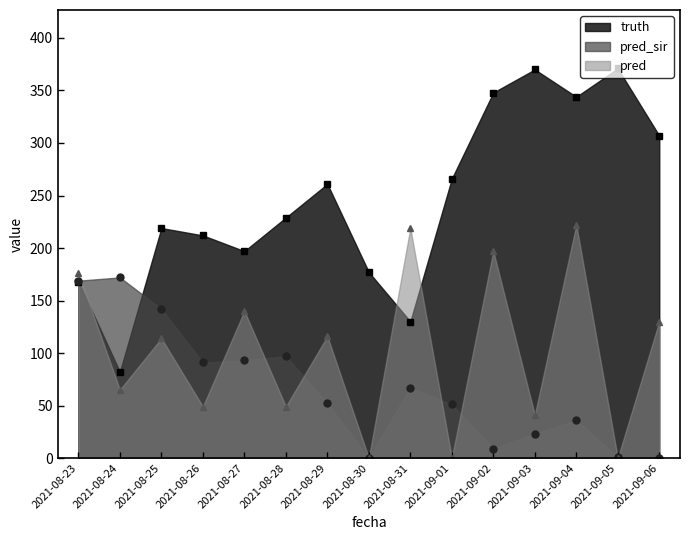

Where is pred_sir nearest to the value 86?

2021-08-26